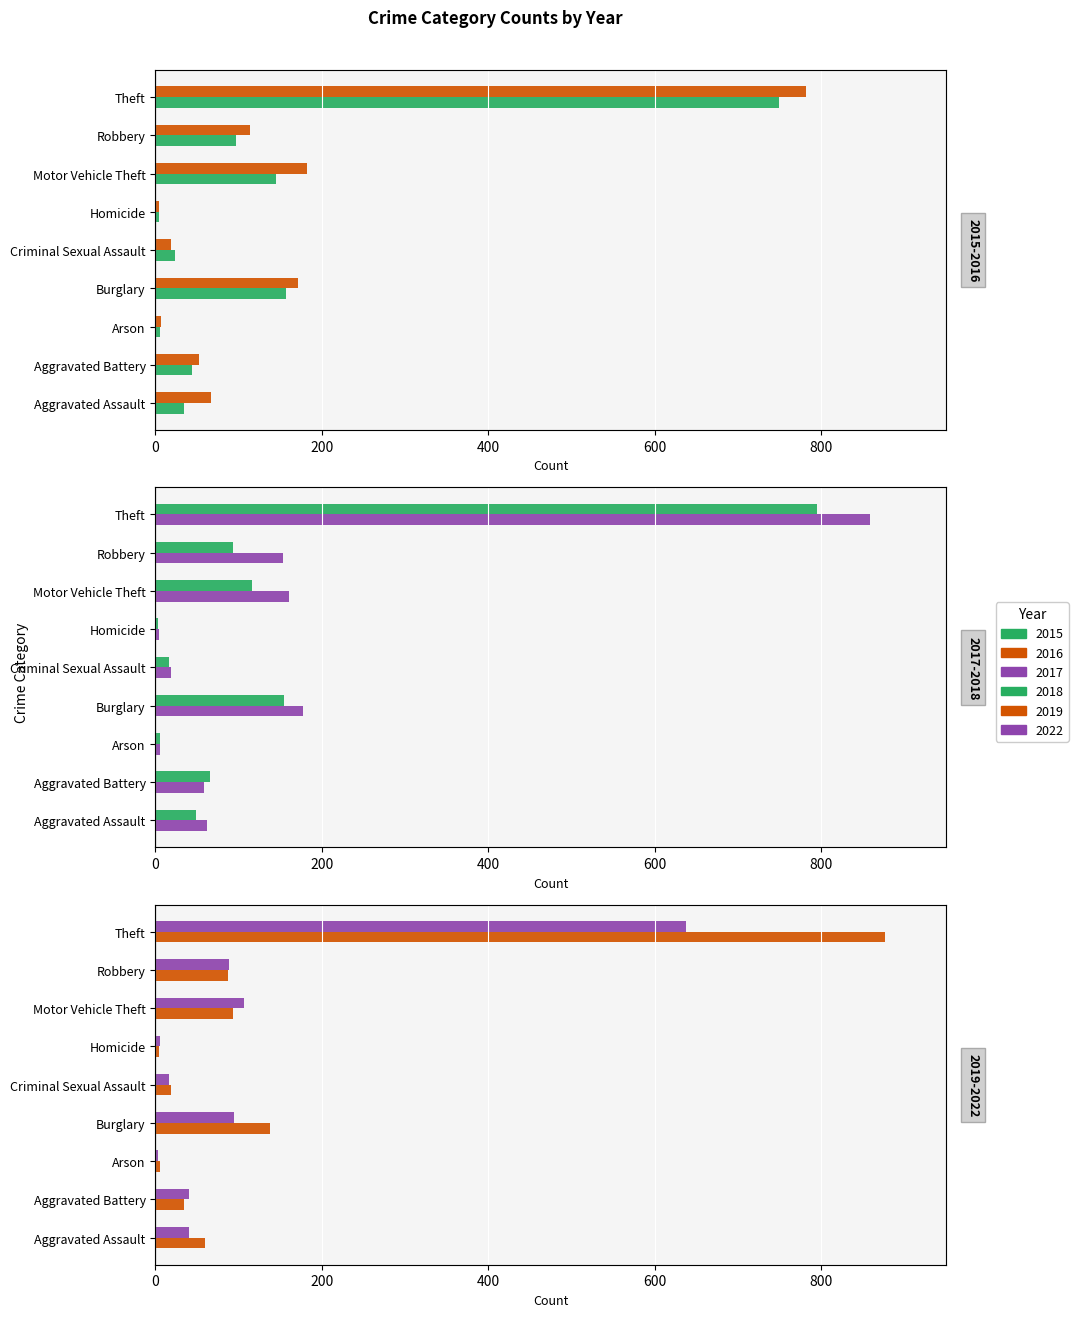

What are all the series names shown in the legend?

2015, 2016, 2017, 2018, 2019, 2022